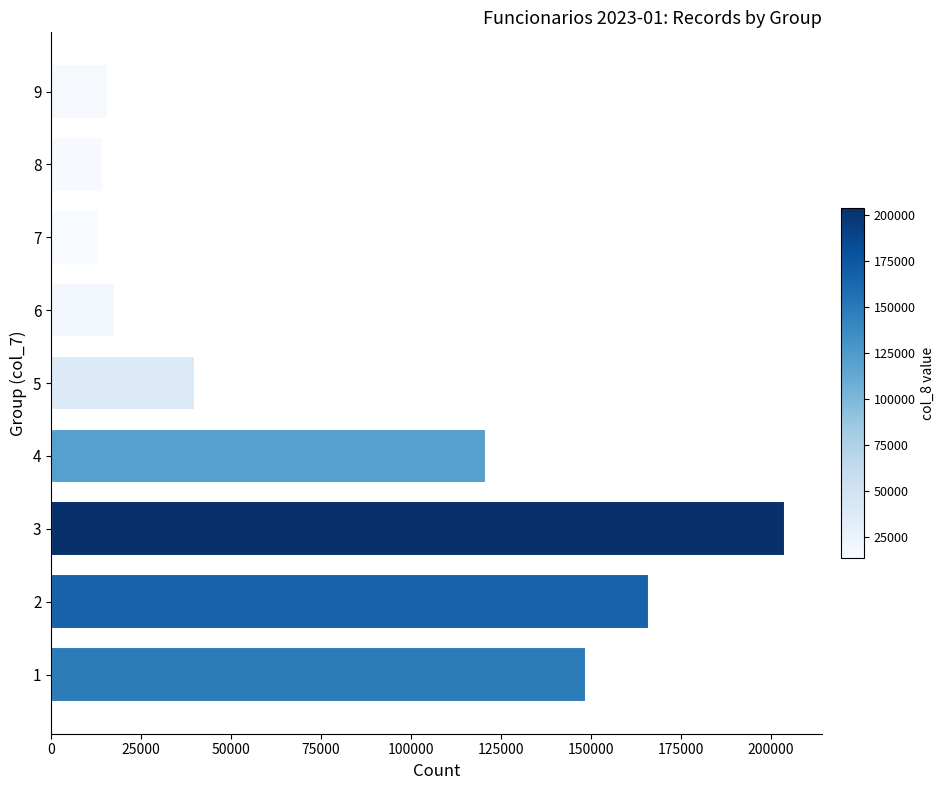

What is the sum of all values?

740783